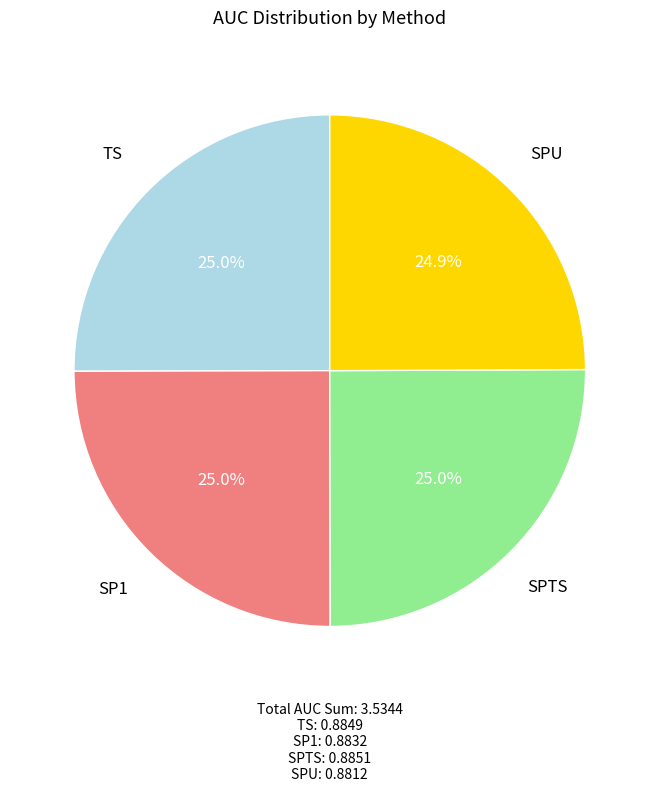

Combined, do SPTS and SP1 account for over 50%?

Yes